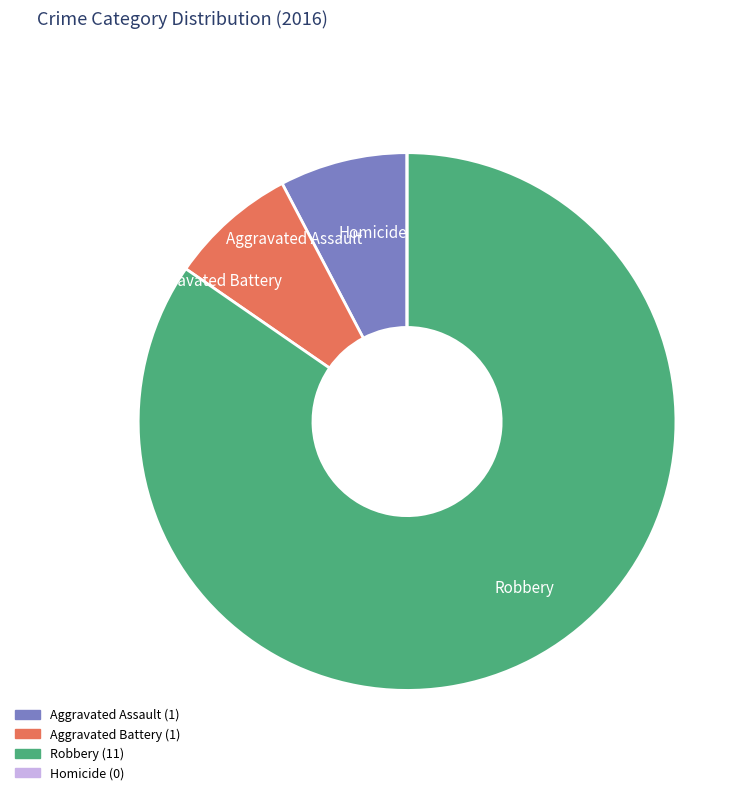

Which slice represents more than half of the pie?

Robbery